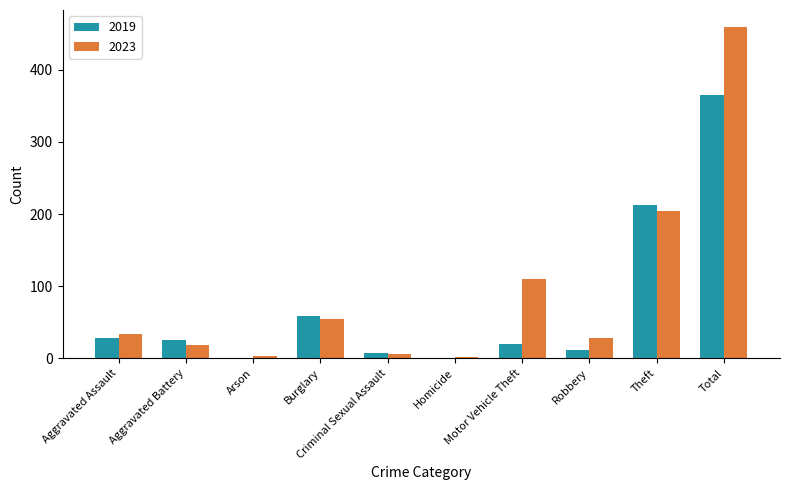

What are all the series names shown in the legend?

2019, 2023